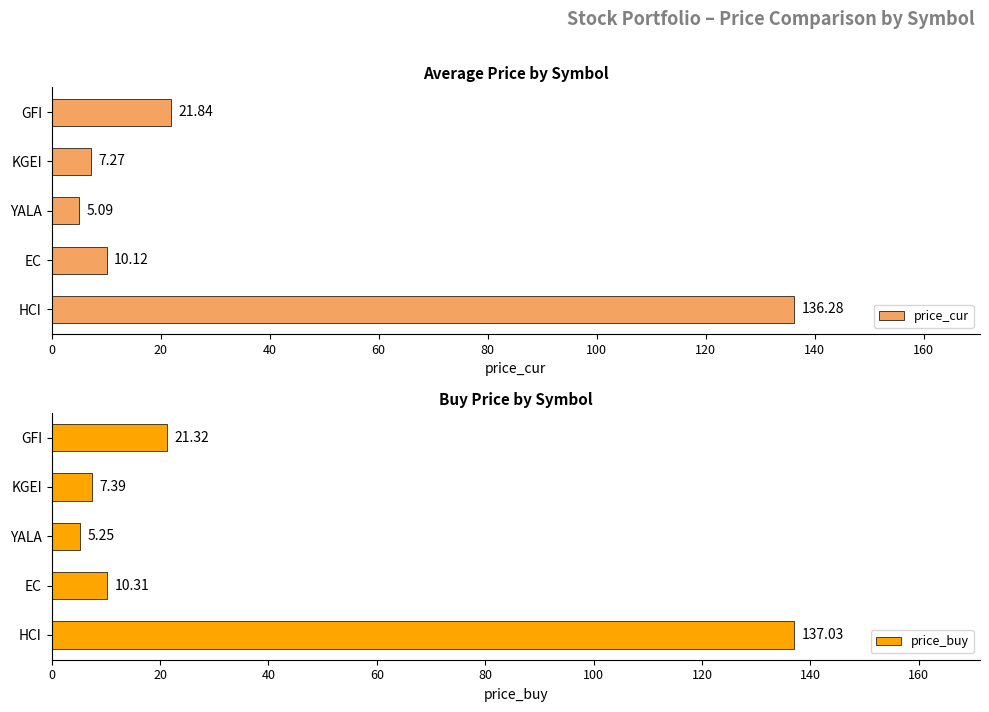

Reading left to right, what are all the values shown in this chart?

price_cur: 136.3	10.1	5.1	7.3	21.8
price_buy: 137.0	10.3	5.2	7.4	21.3